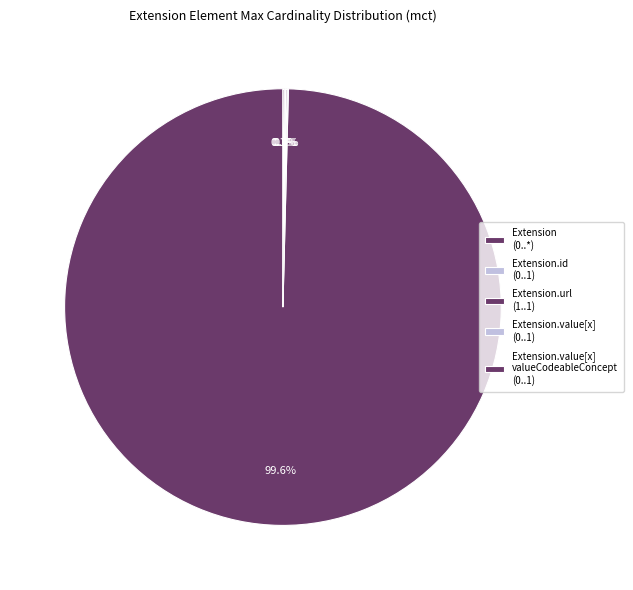

Which slice is the smallest?

Extension